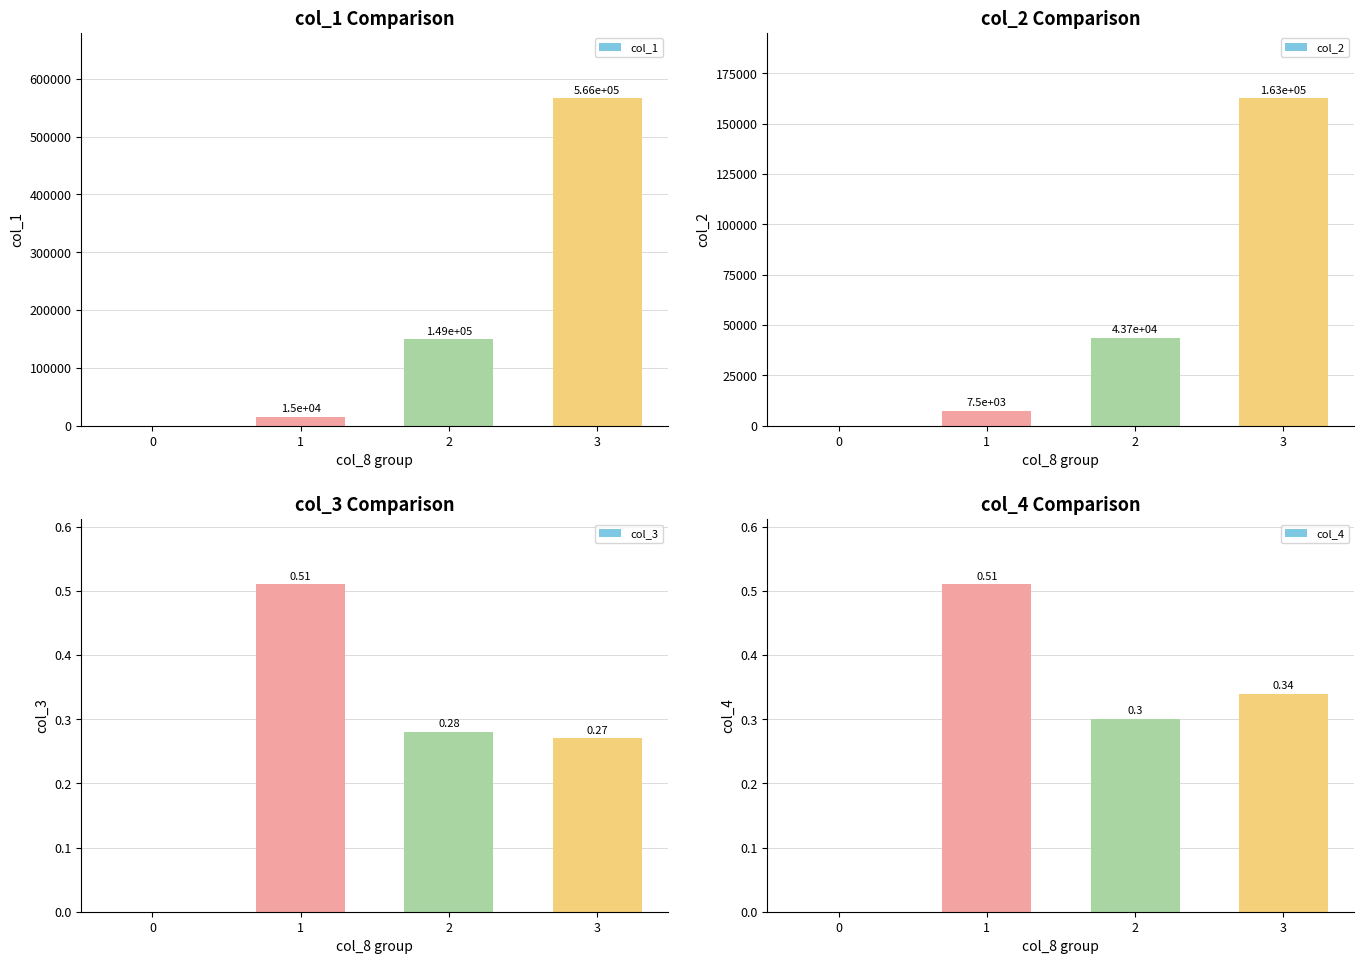

How many categories are shown in the chart?

4